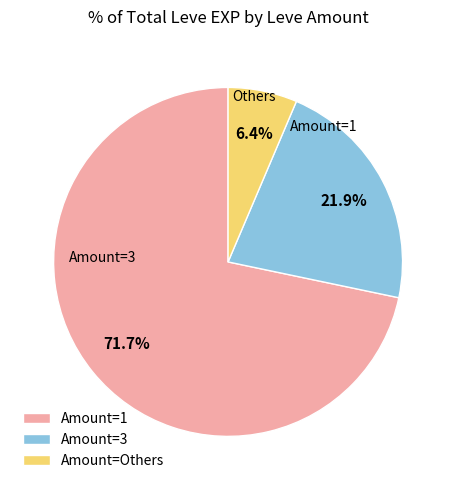

What is the majority slice?

Amount=1